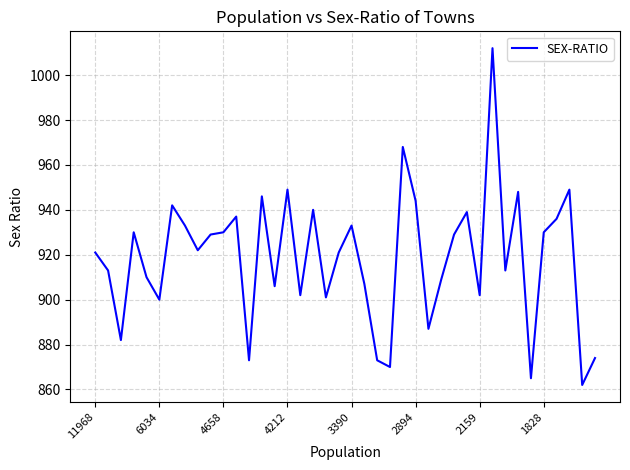

What is the smallest value displayed?

862